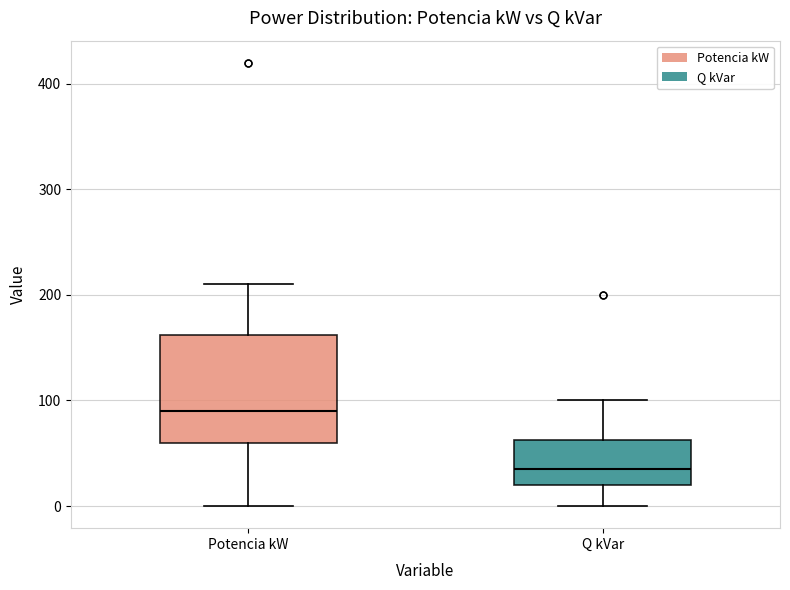

Reading left to right, transcribe this box plot: for each box, give where its median line is, the range the box spans, and where its two whiskers end, as read against the y-axis. The values are not printed on the chart, so give them approximately, as read against the axis.

Potencia kW: median 90, box 60 to 160, whiskers 0 to 210
Q kVar: median 40, box 20 to 60, whiskers 0 to 100